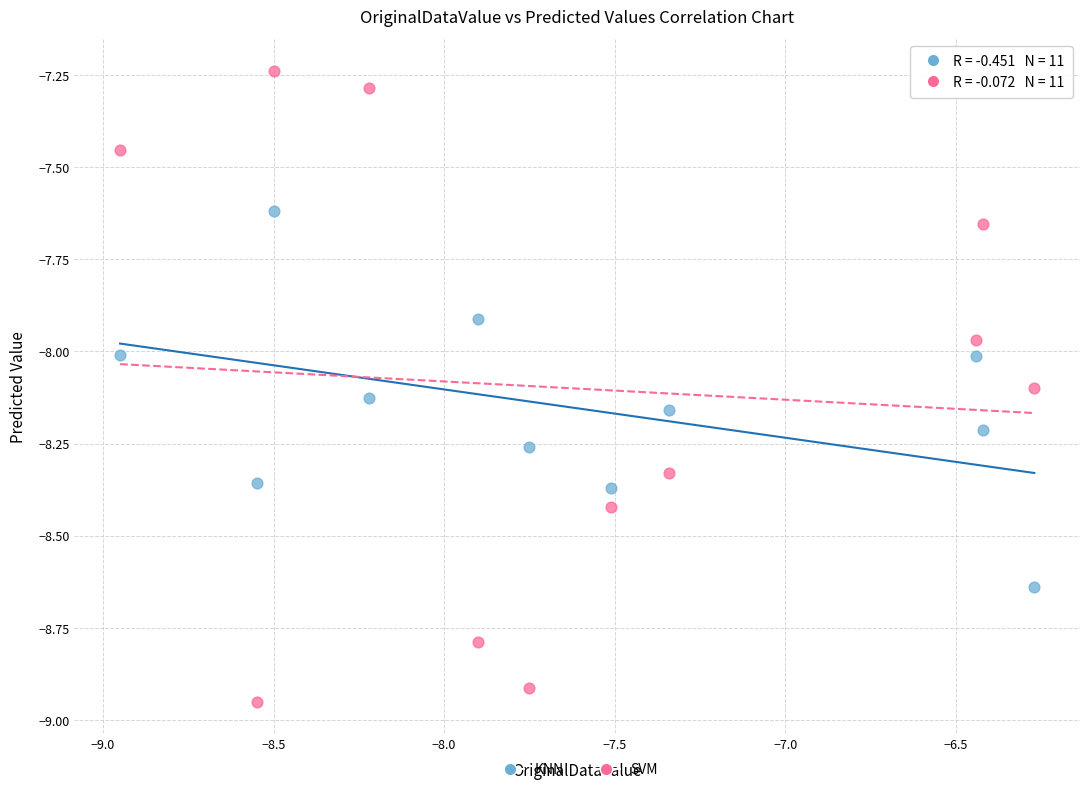

Which series has the largest Y range (max minus min)?

SVM